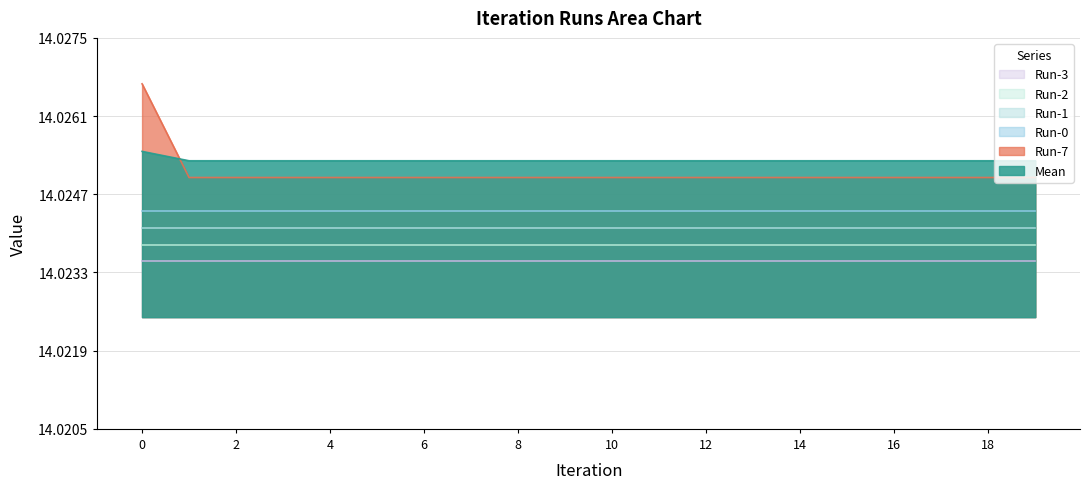

Which series changed the most between 11 and 15?

Mean